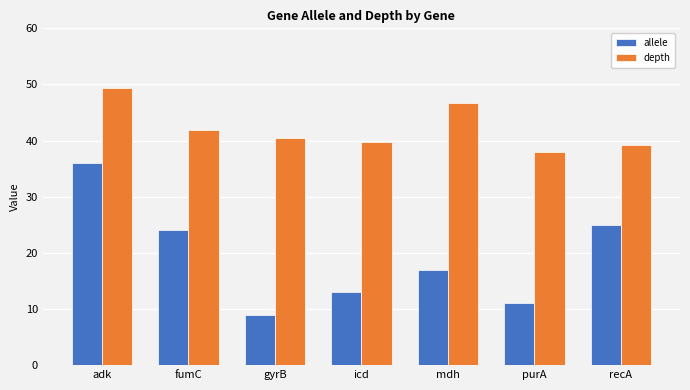

Are the bars grouped side by side (vs. stacked)?

Yes